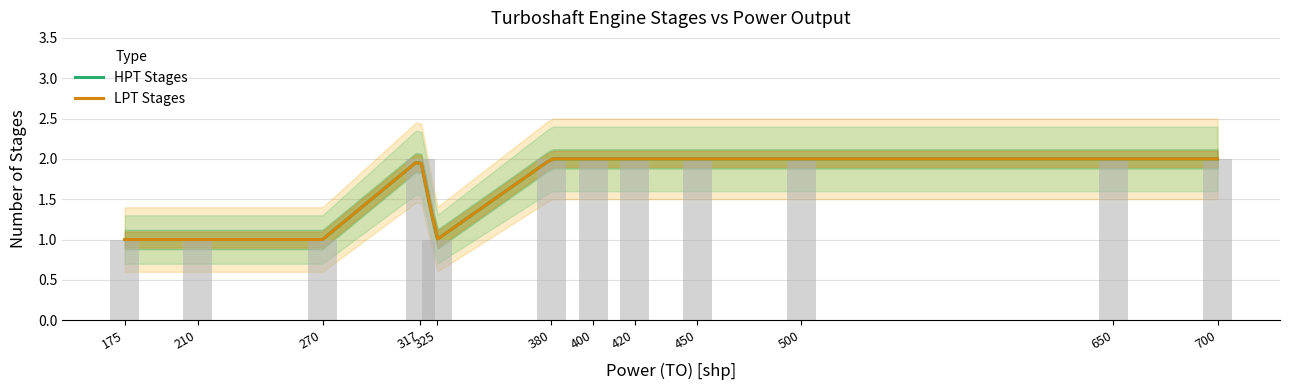

Reading left to right, transcribe all the data shown in this chart.

175=1	210=1	270=1	317=2	325=1	380=2	400=2	420=2	450=2	500=2	650=2	700=2